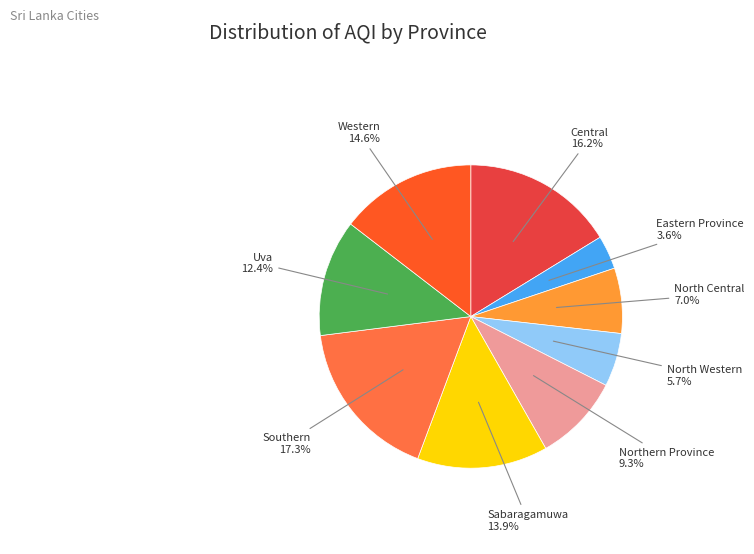

To the nearest percent, what is the difference between the Uva and North Western slice percentages?

7%